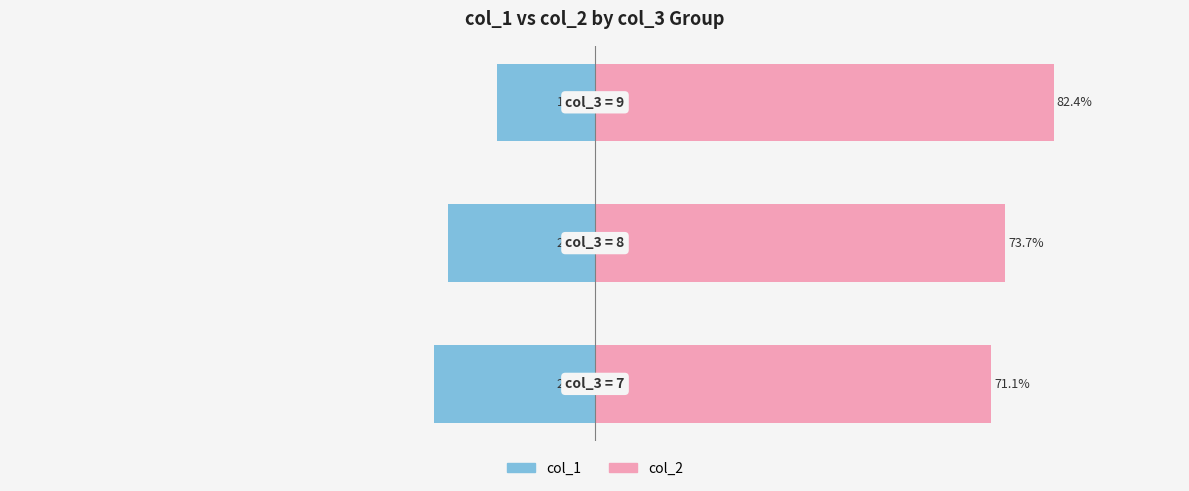

Reading left to right, list all the values displayed in this chart.

col_1: 0=-28.9	1=-26.3	2=-17.6
col_2: 0=71.1	1=73.7	2=82.4